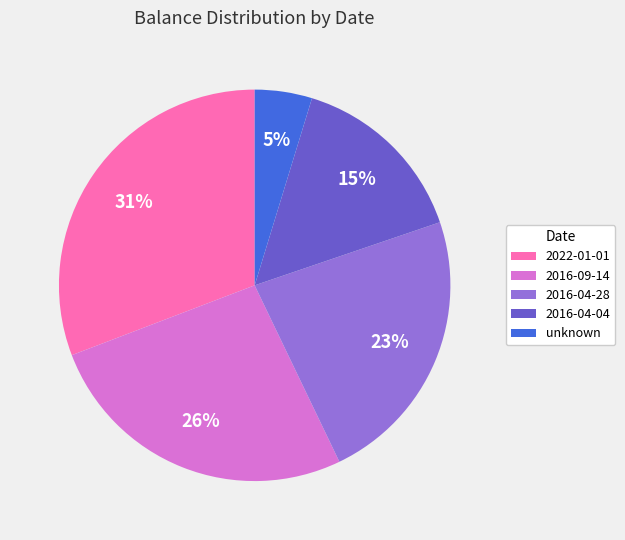

Count the number of slices in the pie.

5